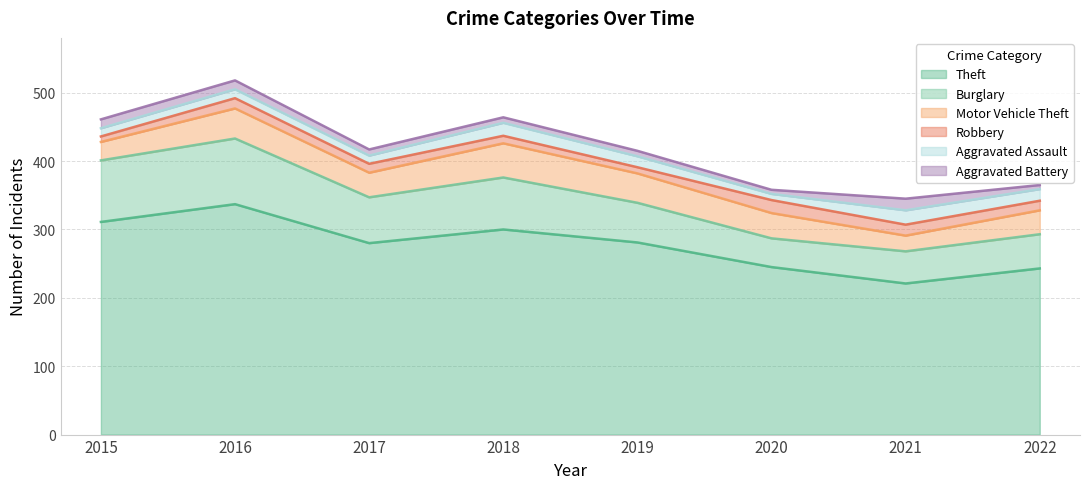

Rank the categories by Motor Vehicle Theft value from lowest to highest.

2021, 2015, 2022, 2017, 2020, 2019, 2016, 2018